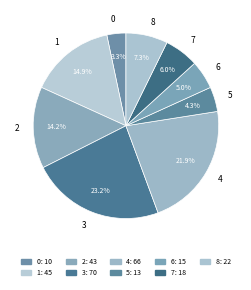

To the nearest percent, what percentage of the pie is 0?

3%